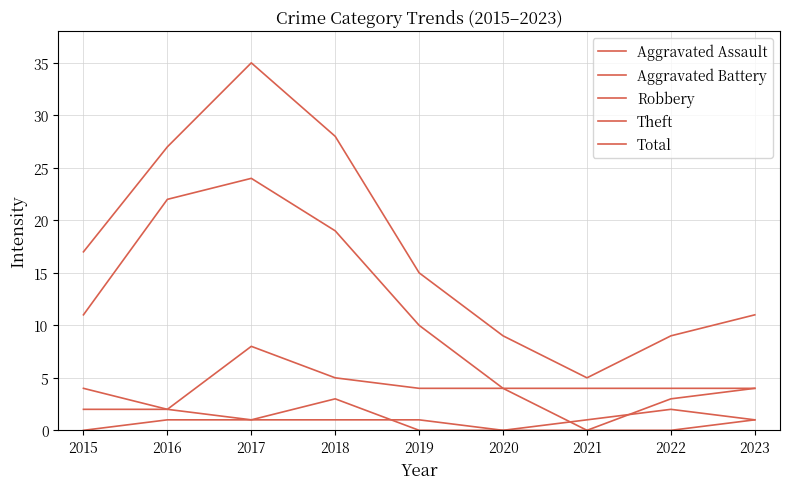

The Total series shows 17 at 2015. True or false?

True